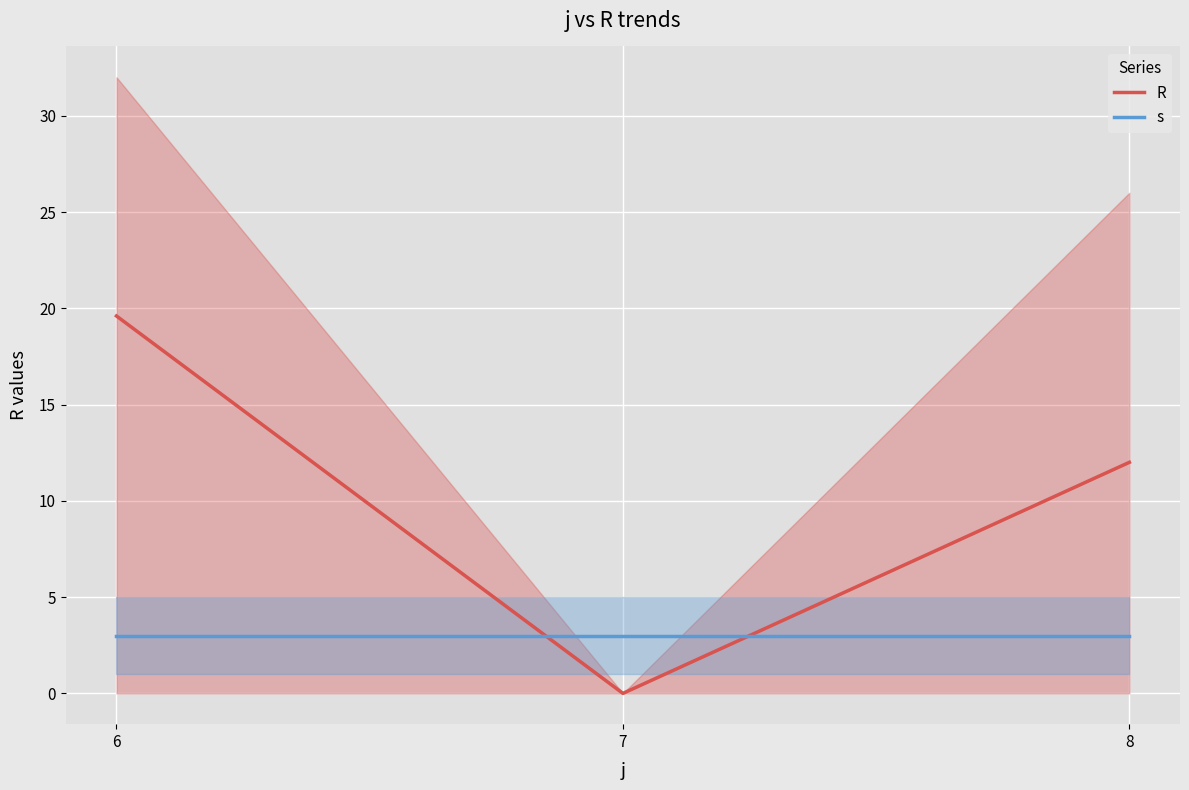

Which series has the widest spread of values?

R